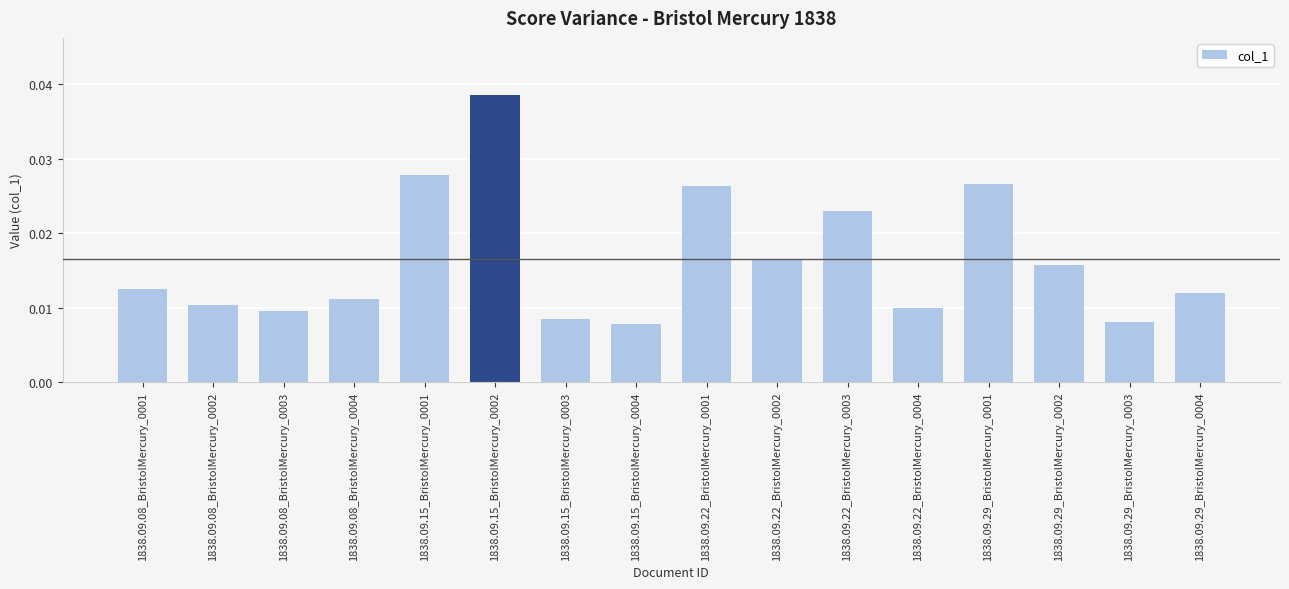

How many values are between 0 and 1?

16